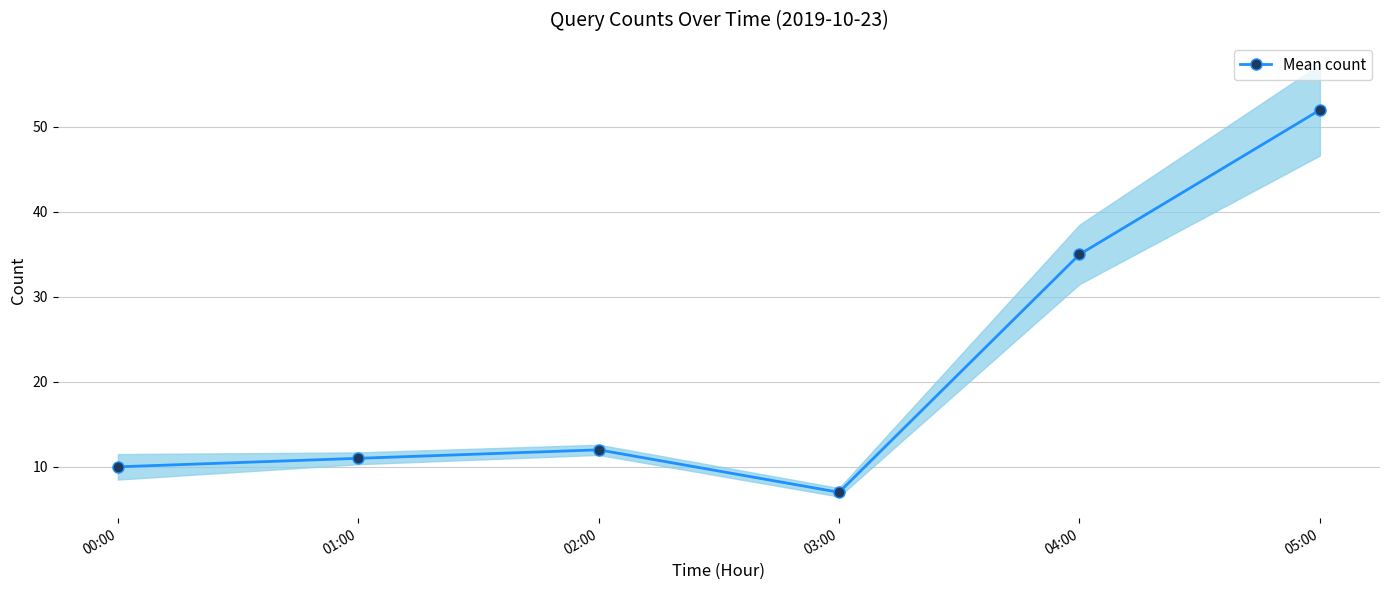

Reading left to right, list all the values displayed in this chart.

10	11	12	7	35	52